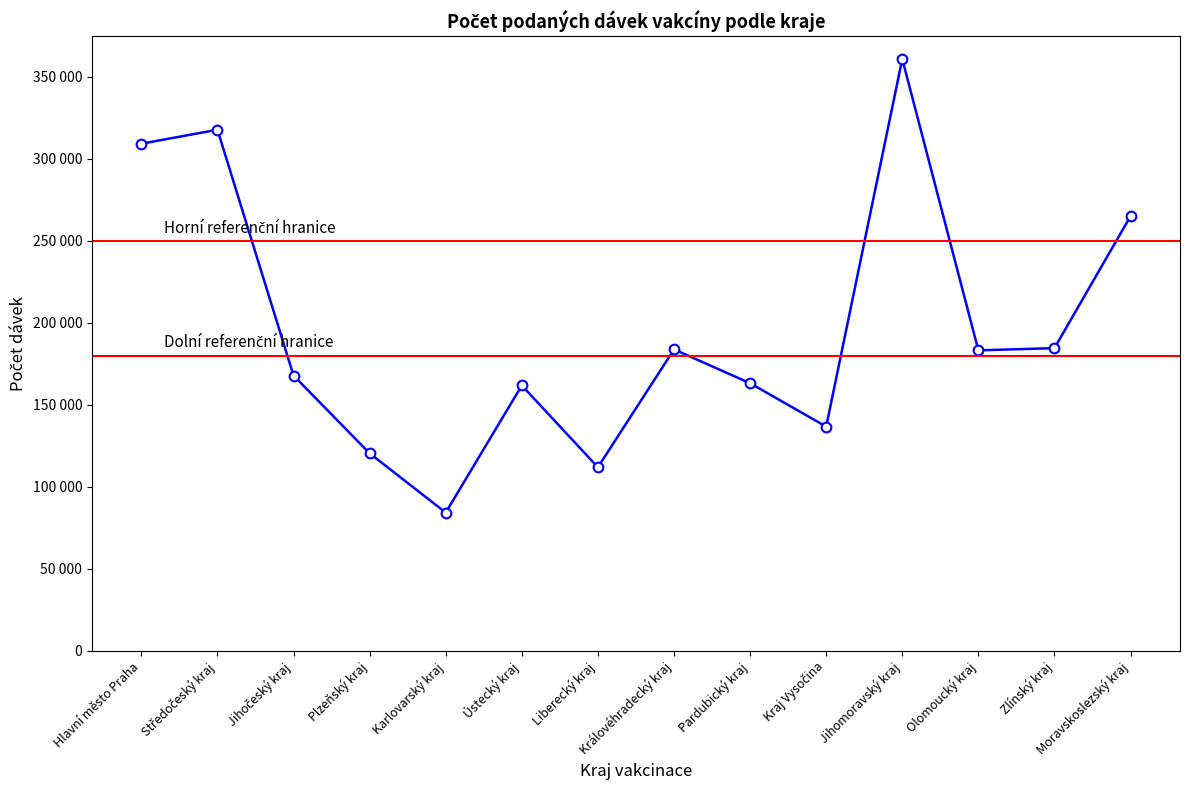

What position from the right is Liberecký kraj?

8